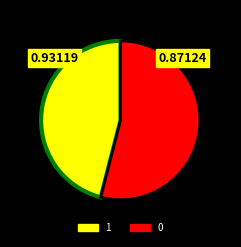

The 1 slice represents 46% of the pie. True or false?

True